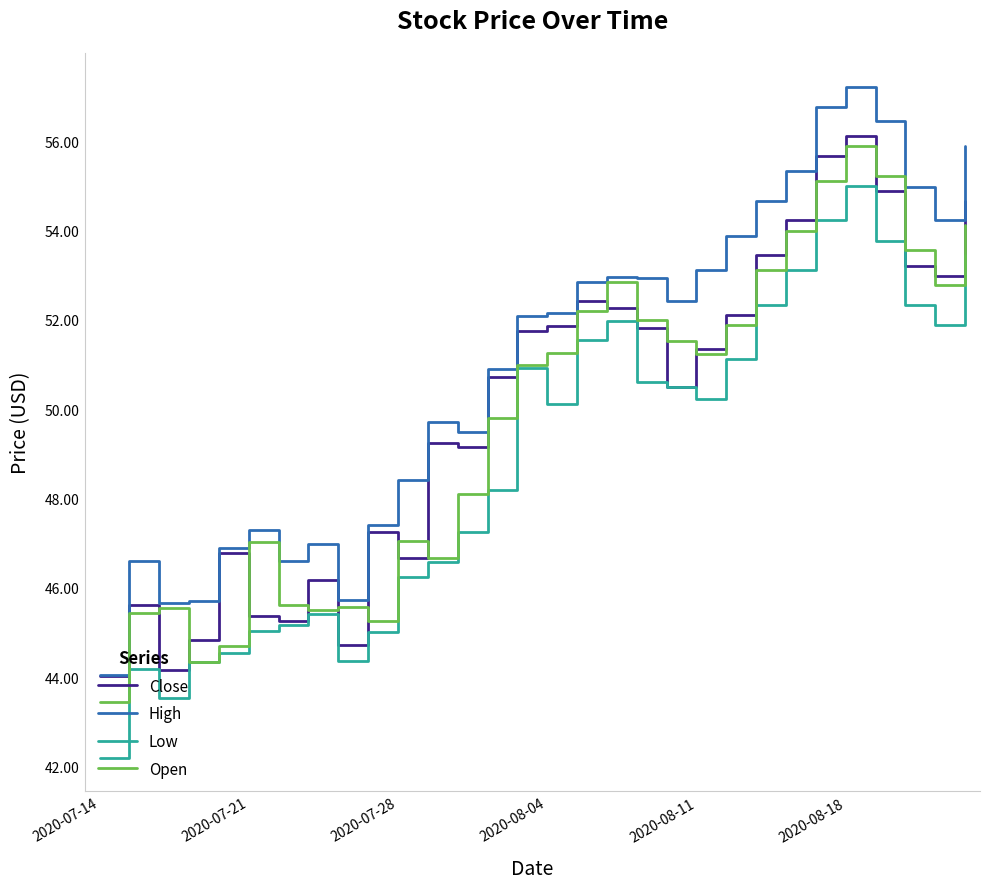

True or false: High and Low cross at least once.

False